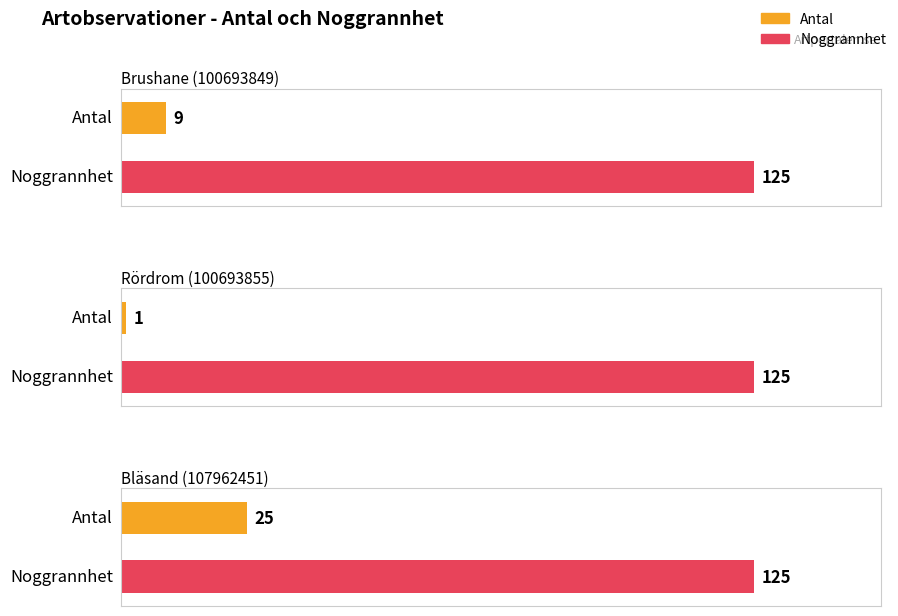

Where is Noggrannhet nearest to the value 125?

Brushane (100693849)